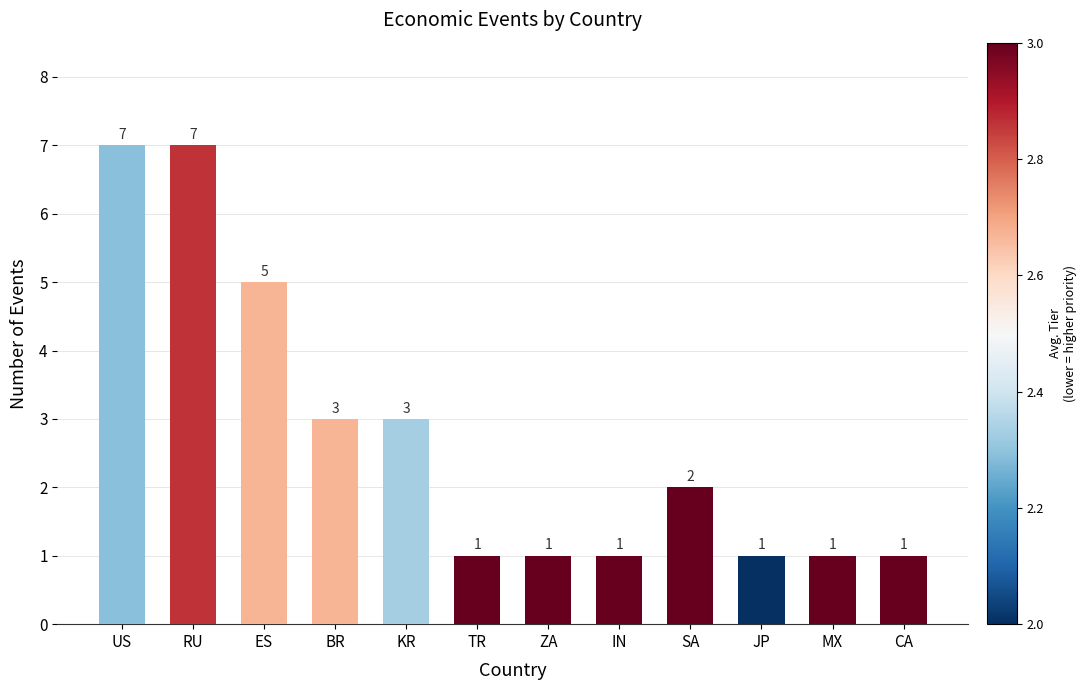

How many bars are there in total?

12